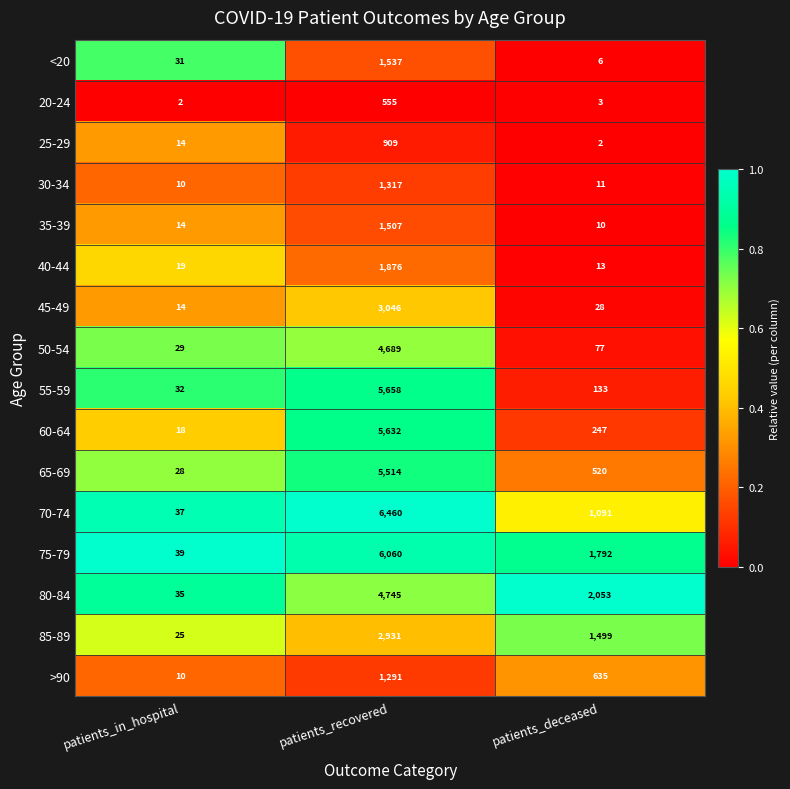

Which category has the lowest value in the 75-79 series?

patients_in_hospital